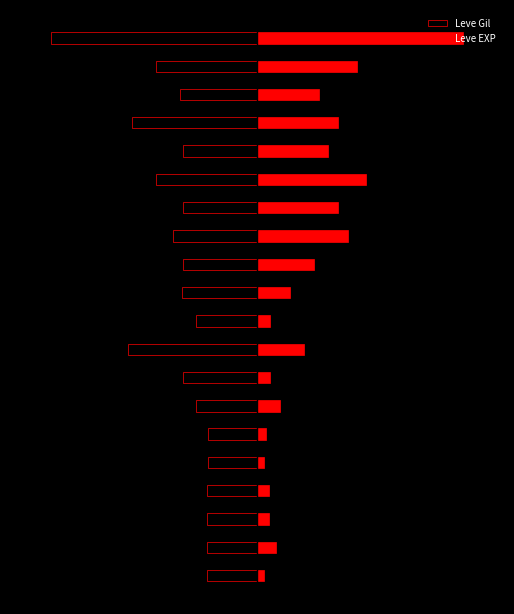

What is the approximate value of Leve Gil at 0?

-24.1